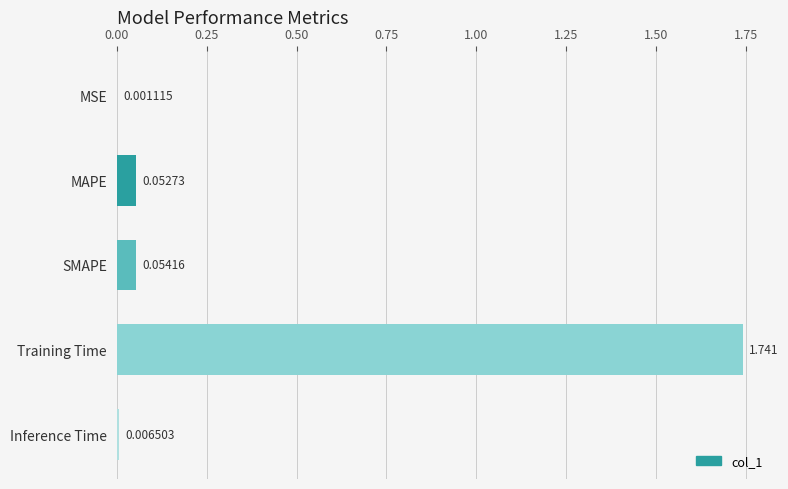

Which has a higher value, MAPE or Training Time?

Training Time